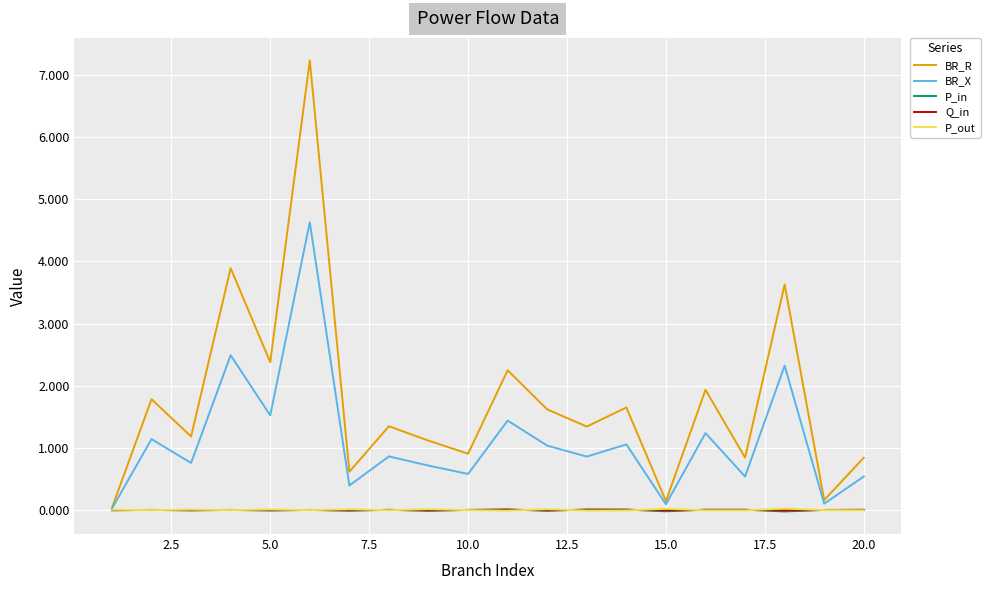

Which series has the largest range (max minus min)?

BR_R